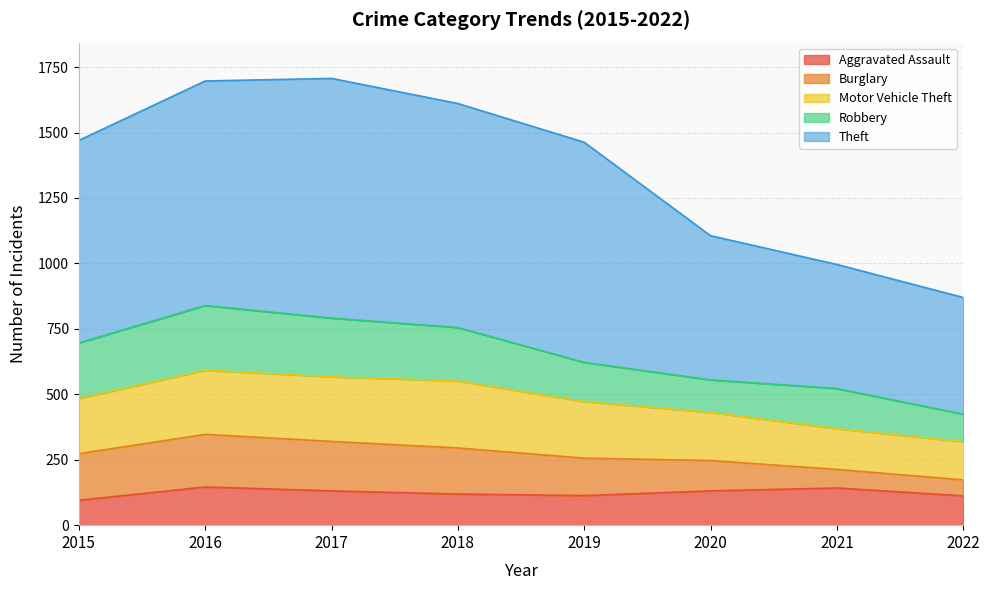

What is the average value of the Theft series?

714